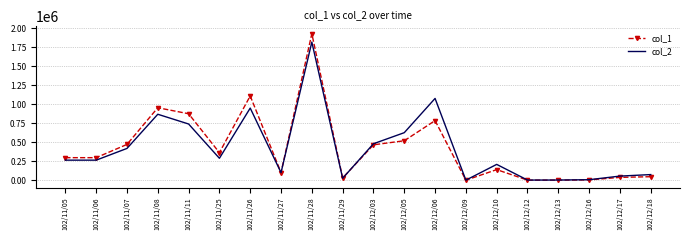

What is the maximum value shown in the chart?

1926000